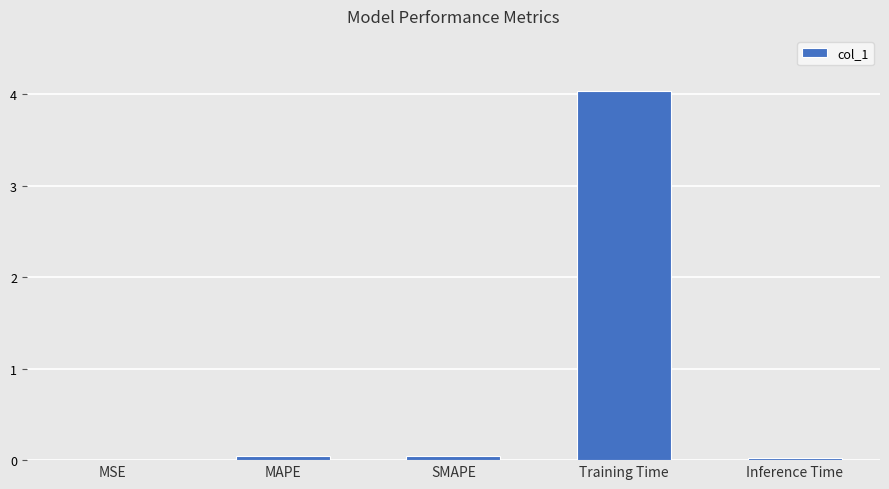

The chart shows a value of 0.0 at Inference Time. True or false?

True